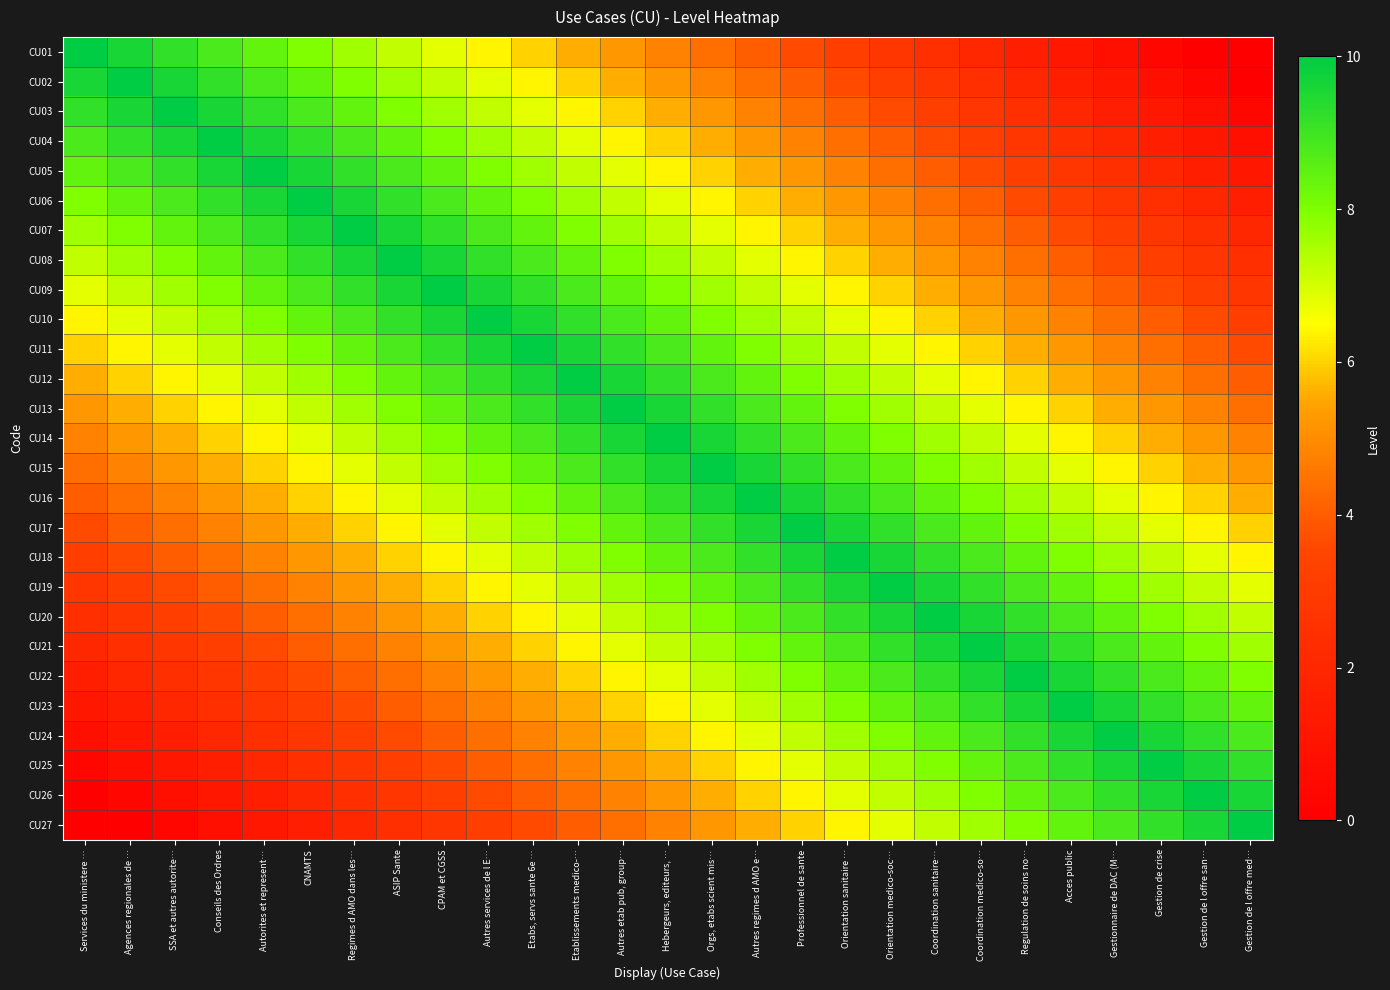

At how many categories does at least one series exceed 0?

27